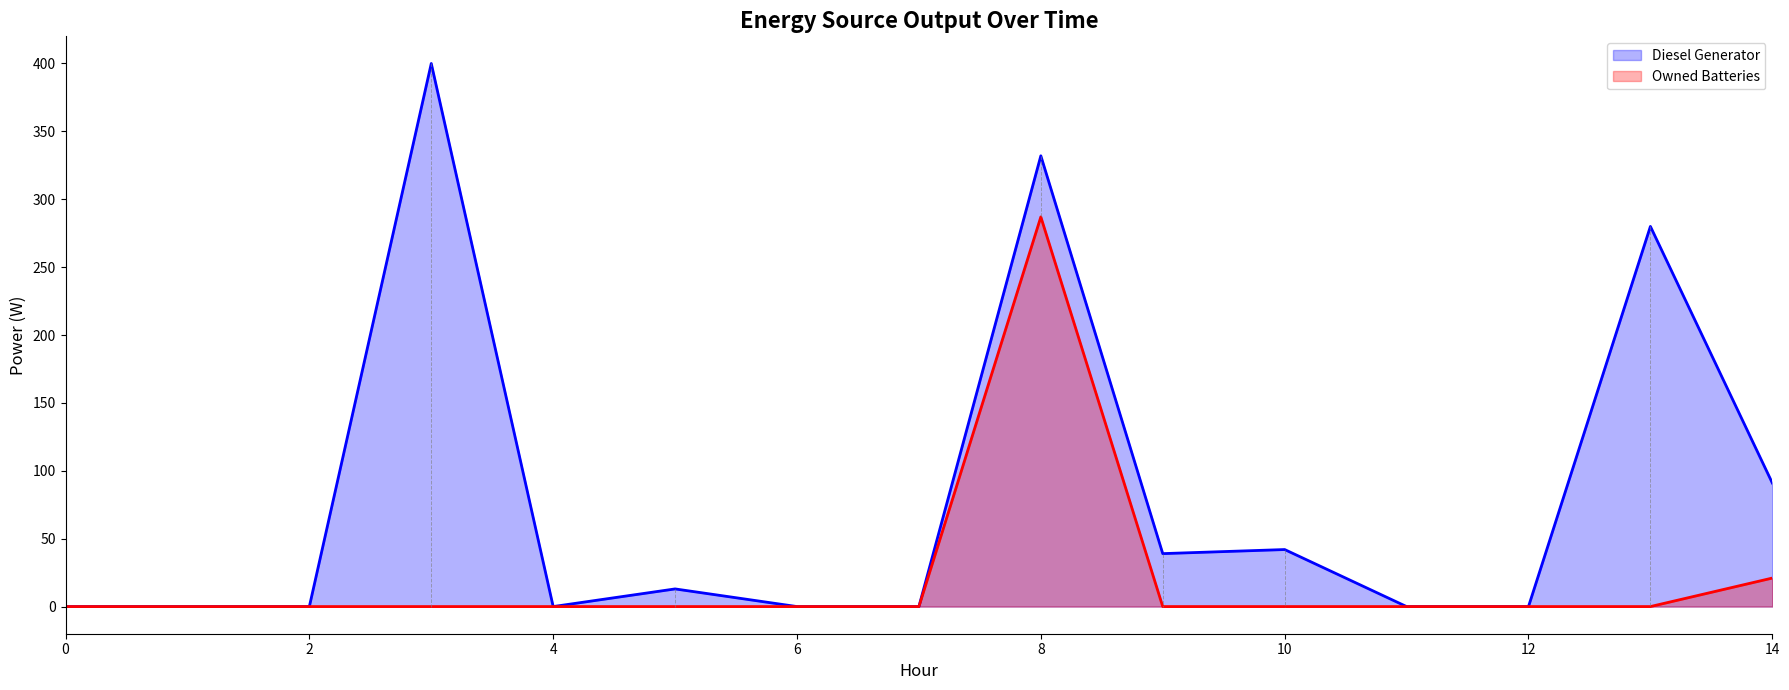

Is the value of Diesel Generator at 10 greater than the value of Owned Batteries at 6?

Yes